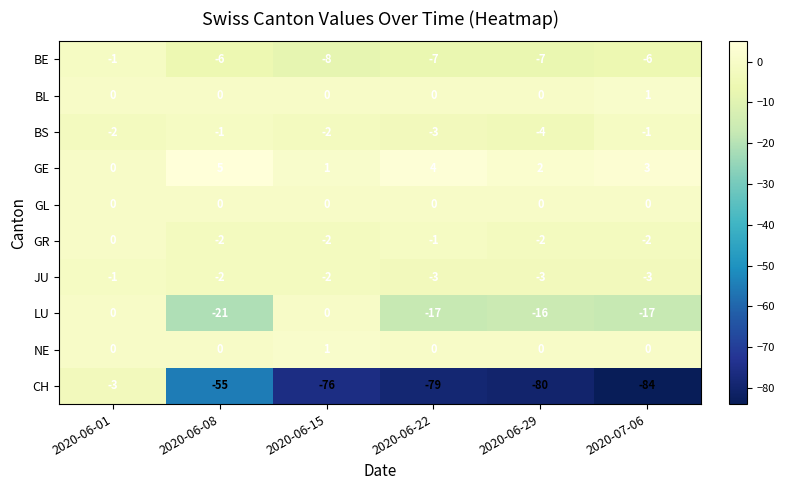

Which series has the widest spread of values?

CH